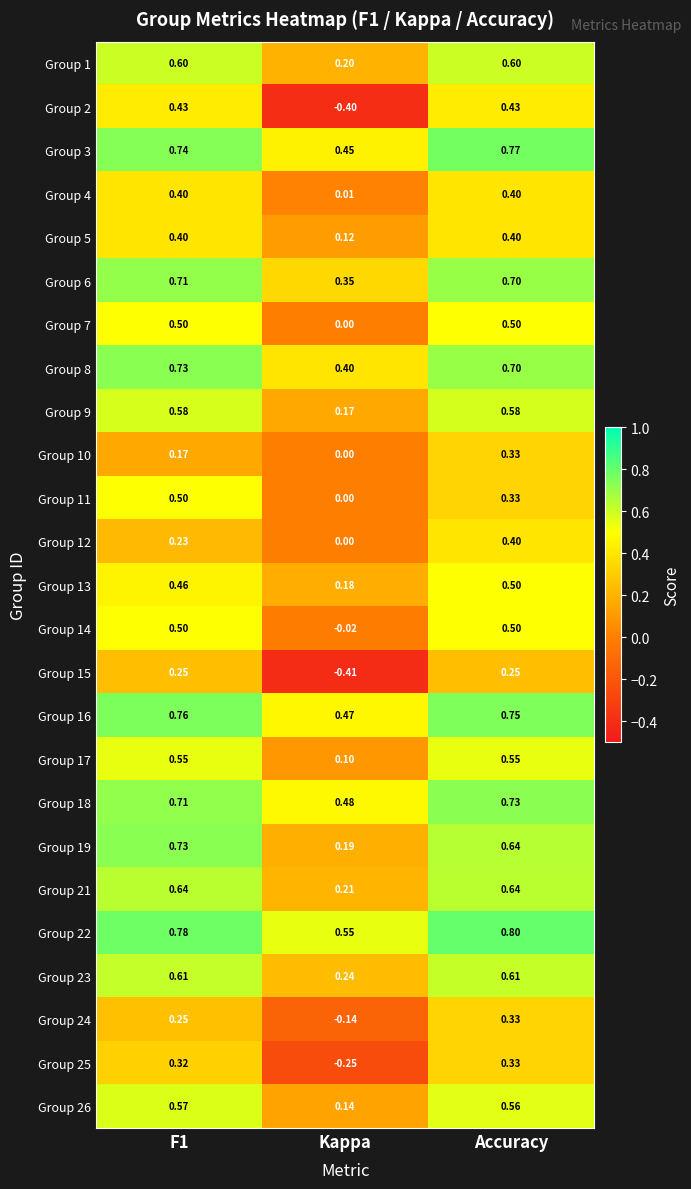

At which category is the sum across all series the highest?

Accuracy